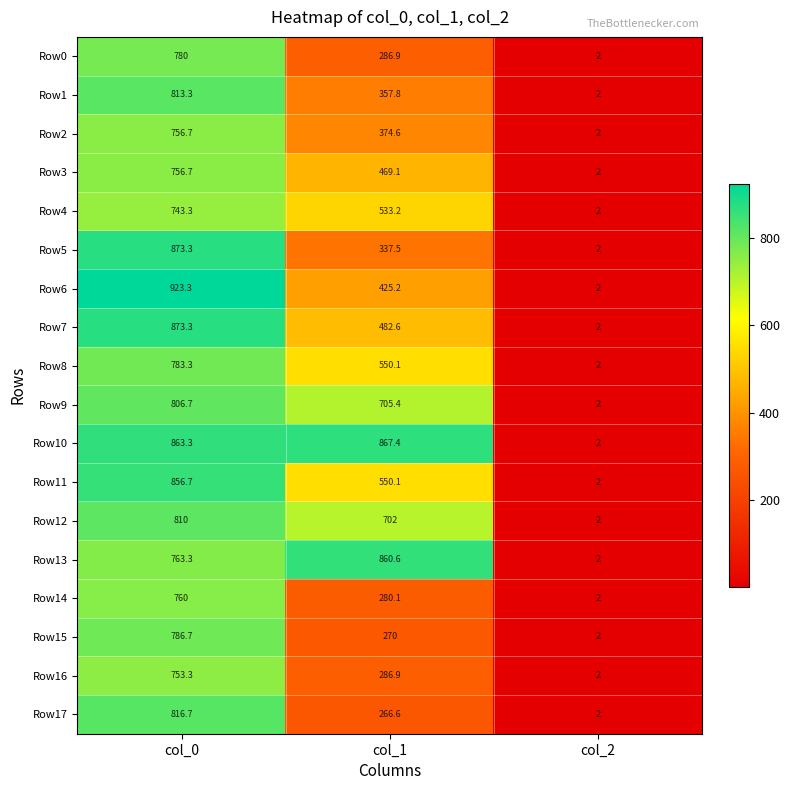

What is the sum of all Row7 values?

1357.9